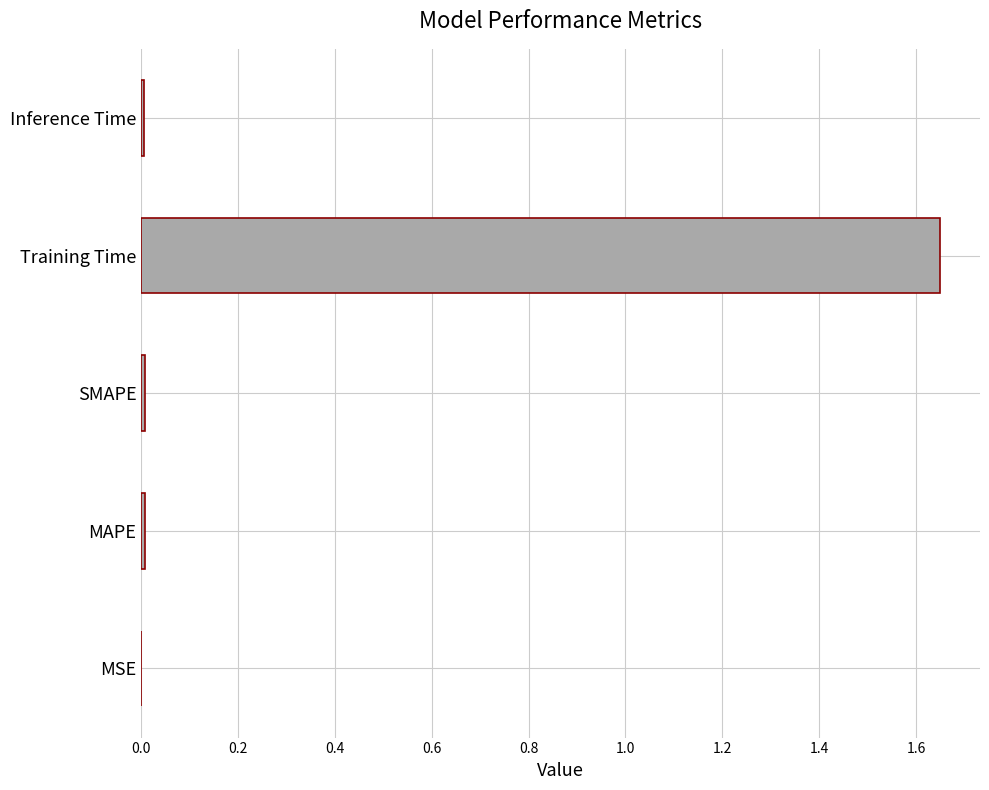

How many distinct data groups are displayed?

1